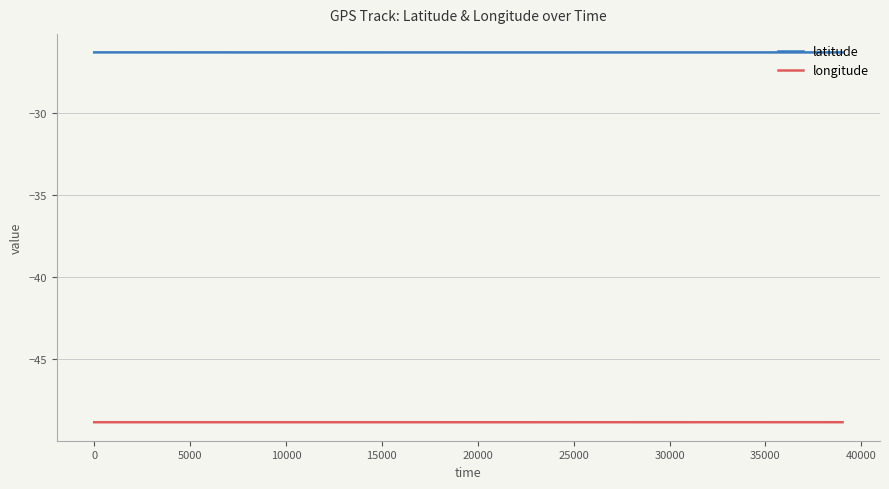

What is the minimum value shown in the chart?

-48.9